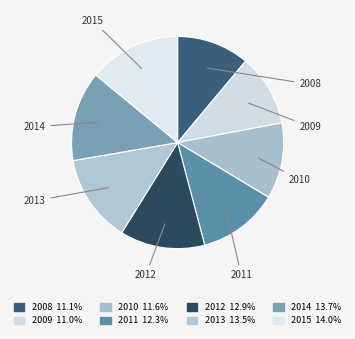

To the nearest percent, what is the average slice percentage?

12%